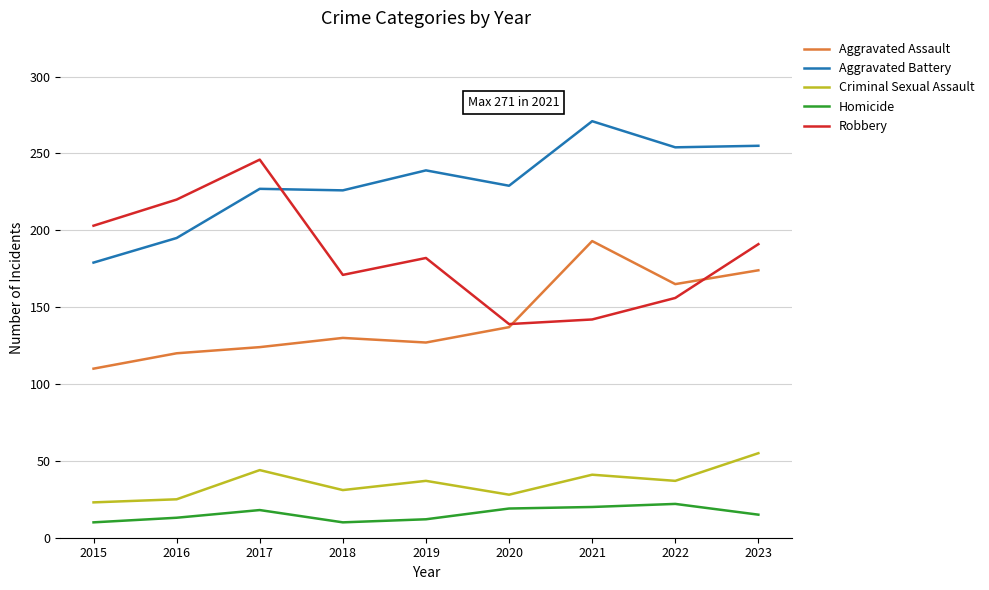

True or false: Aggravated Battery has a value of 84 at 2016.

False